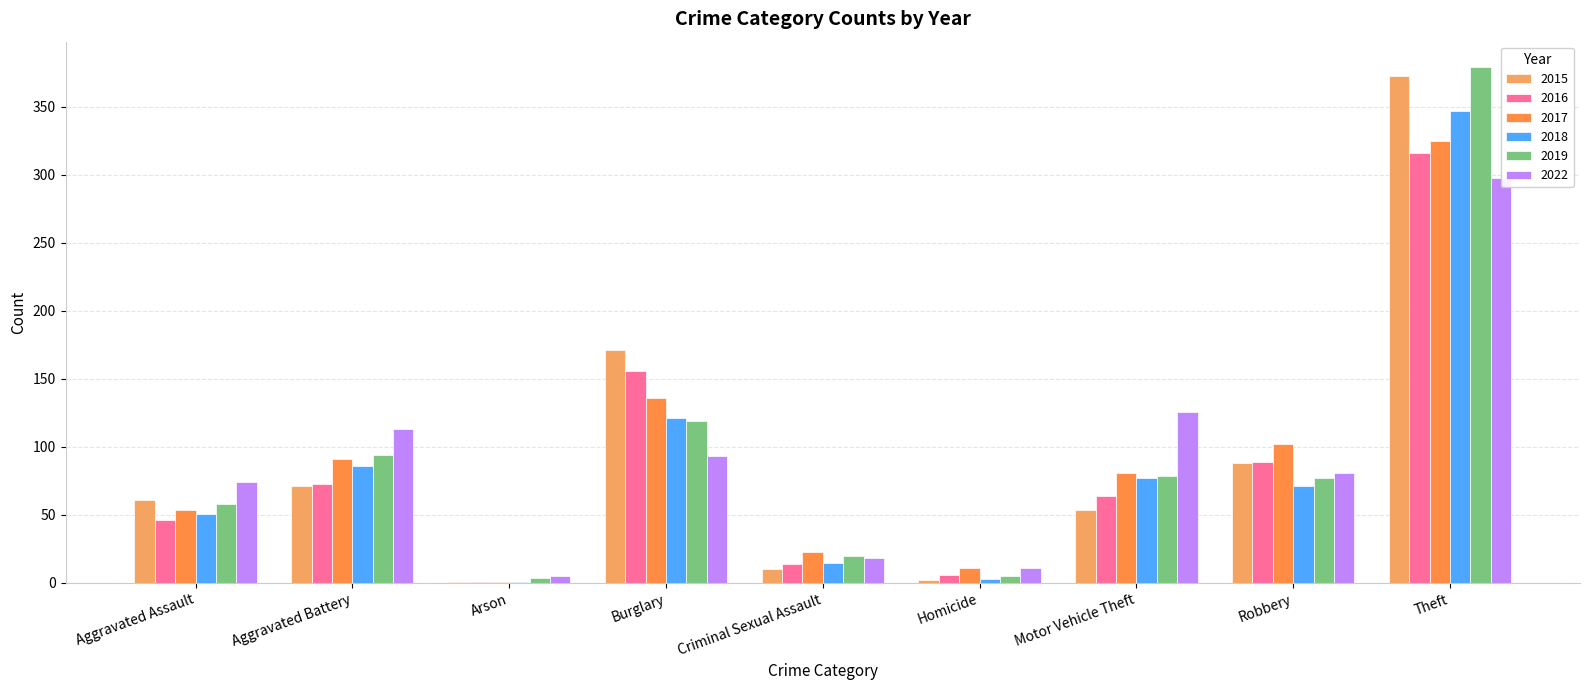

List the labels in order of 2019 value, largest first.

Theft, Burglary, Aggravated Battery, Motor Vehicle Theft, Robbery, Aggravated Assault, Criminal Sexual Assault, Homicide, Arson